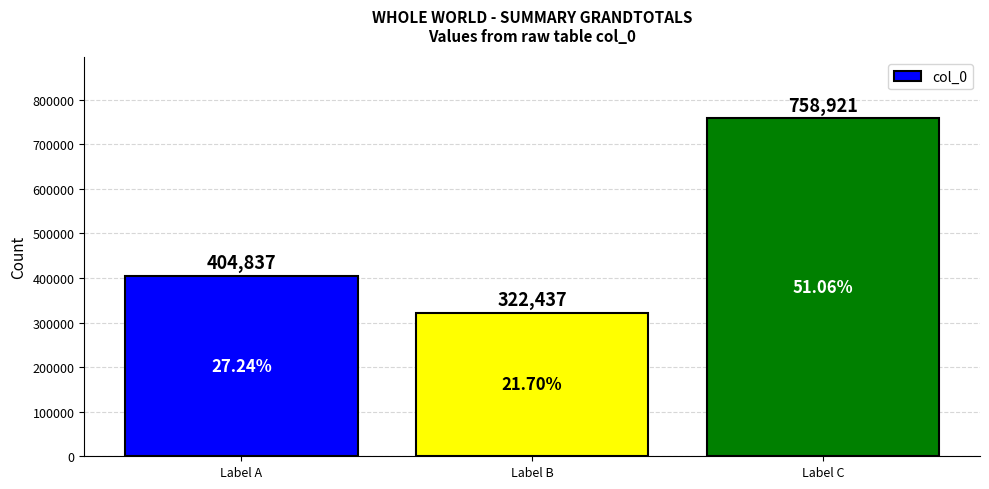

How many distinct data groups are displayed?

1